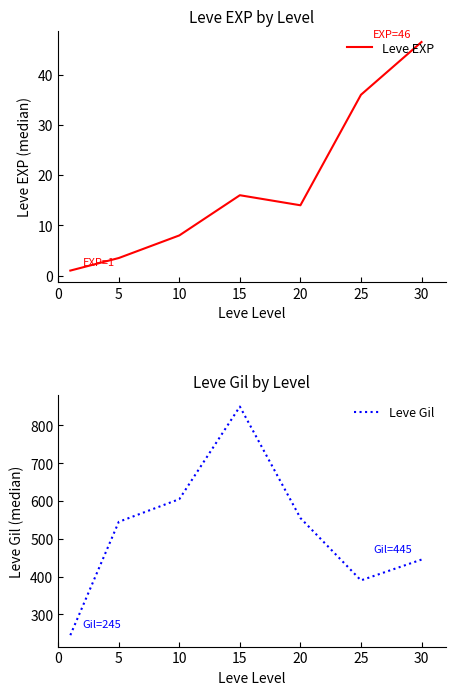

Count the number of categories in the chart.

7